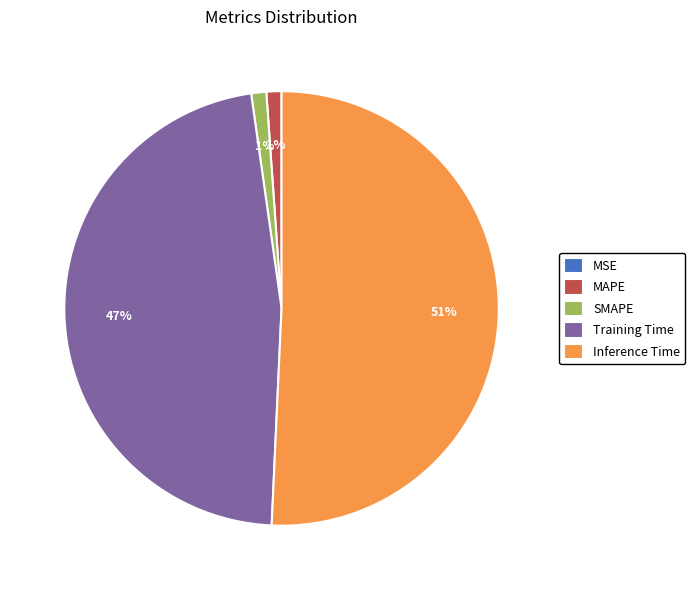

Between MAPE and Inference Time, which is larger?

Inference Time